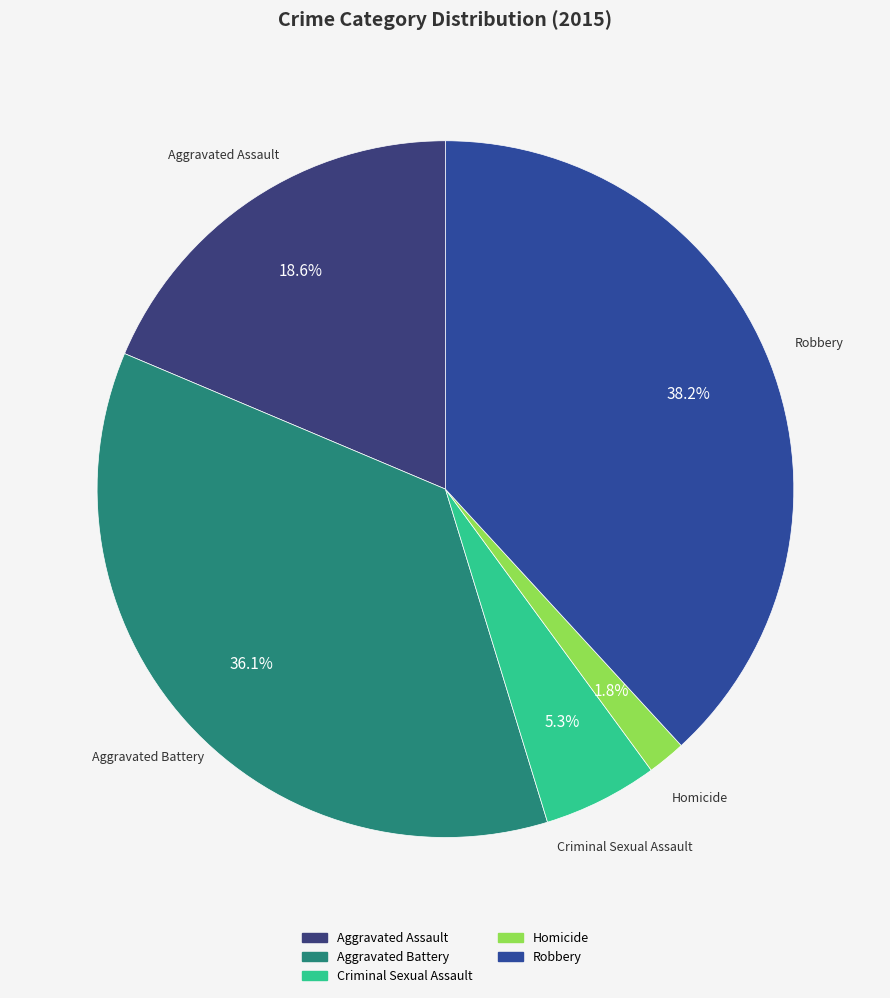

Do Aggravated Assault and Homicide together represent more than half of the pie?

No